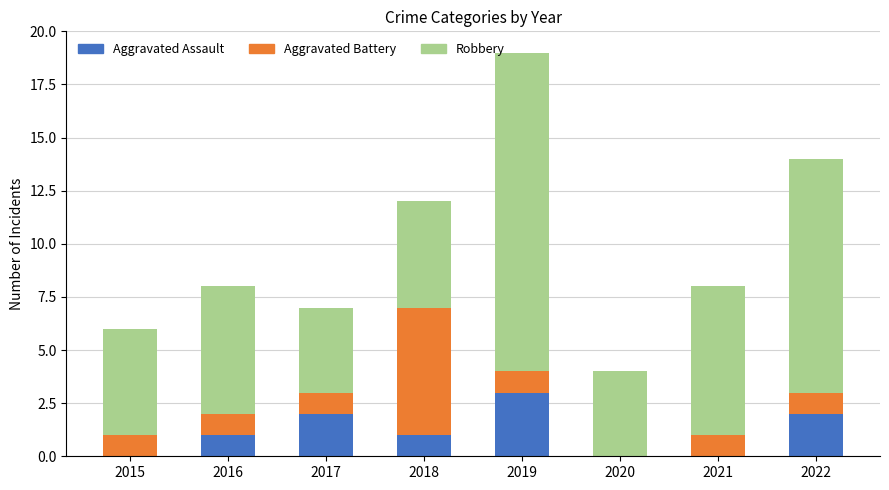

What is the total value across all series at 2019?

19